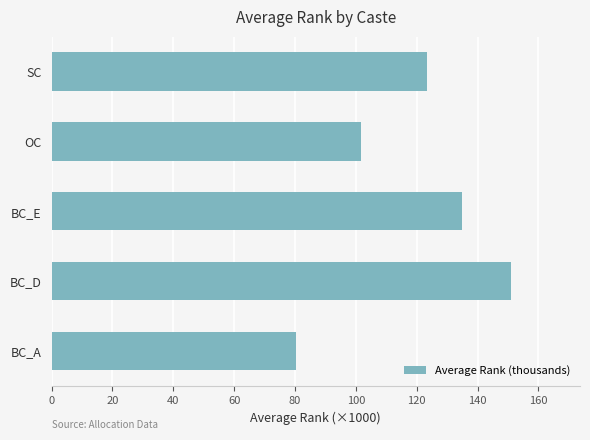

What is the average value?

118.2